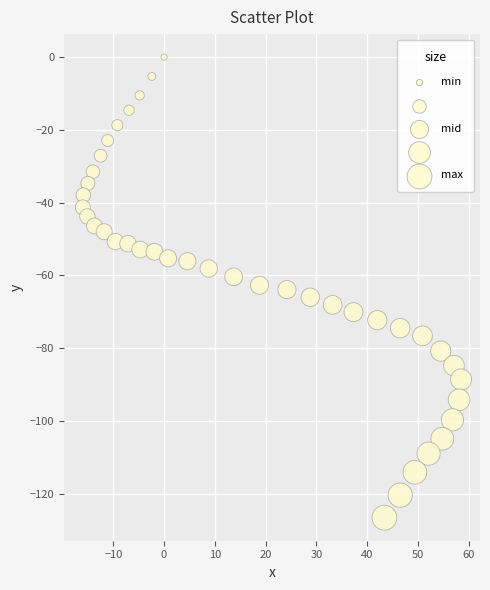

What is the range of X values (max minus min)?

74.5